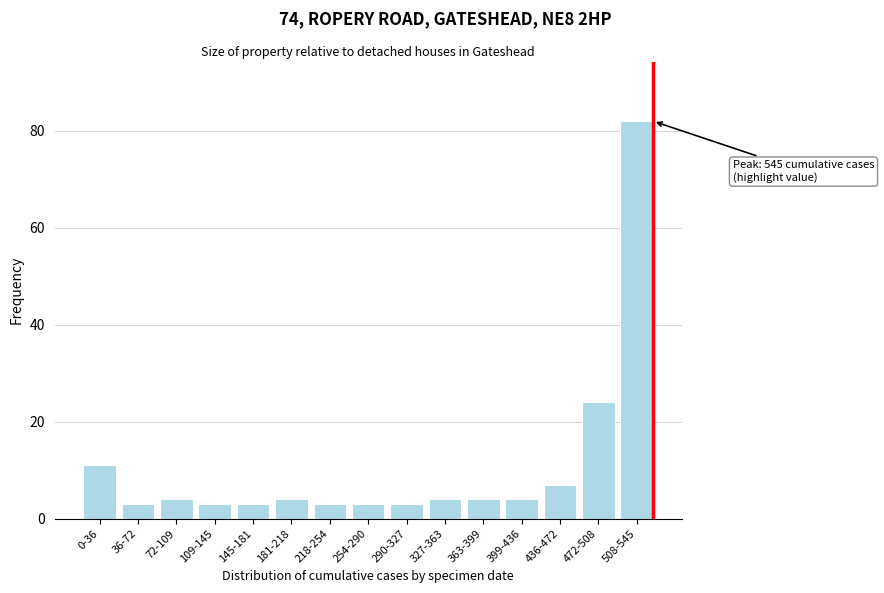

Reading left to right, extract all data points from this chart.

11	3	4	3	3	4	3	3	3	4	4	4	7	24	82